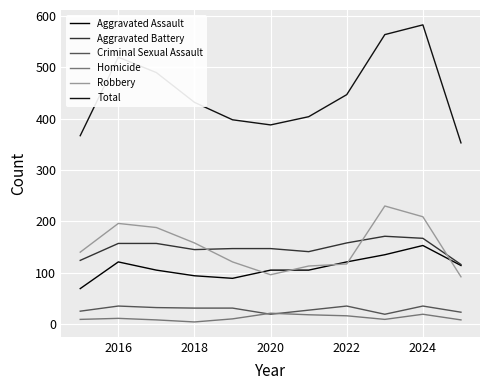

True or false: Homicide and Aggravated Battery intersect in this chart.

False